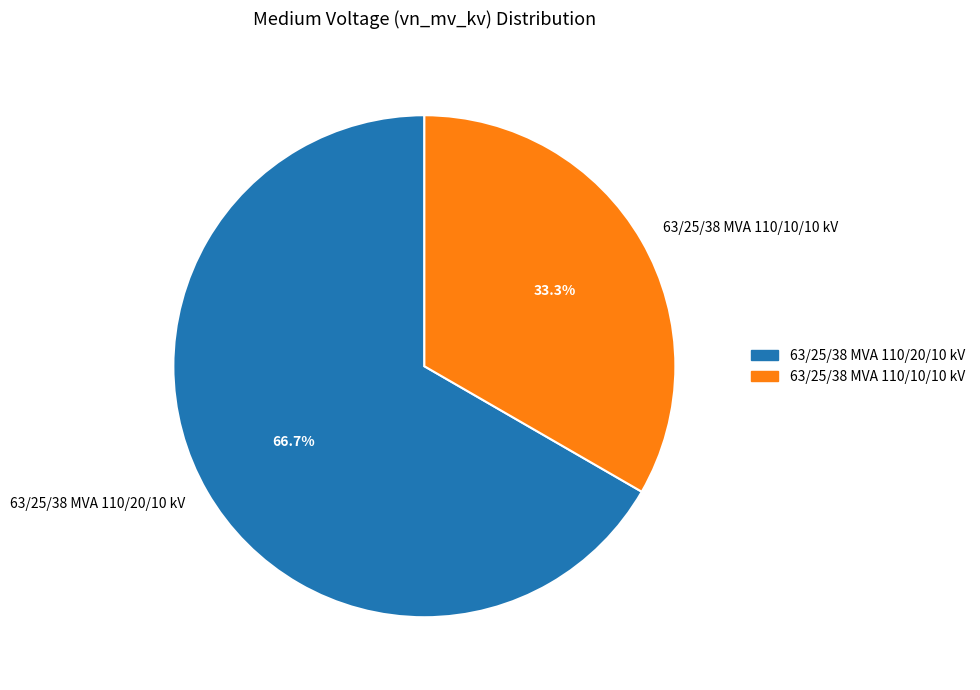

Which slice is the smallest?

63/25/38 MVA 110/10/10 kV